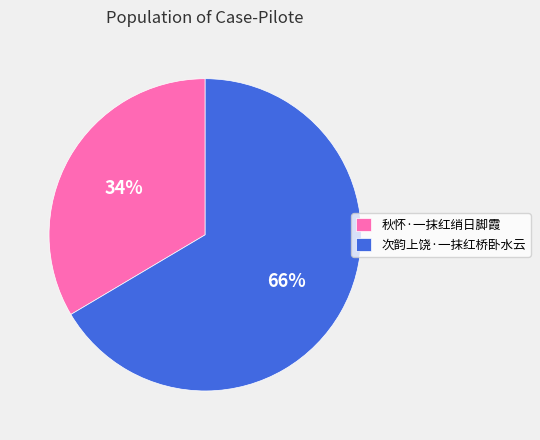

Which slice represents more than half of the pie?

次韵上饶·一抹红桥卧水云